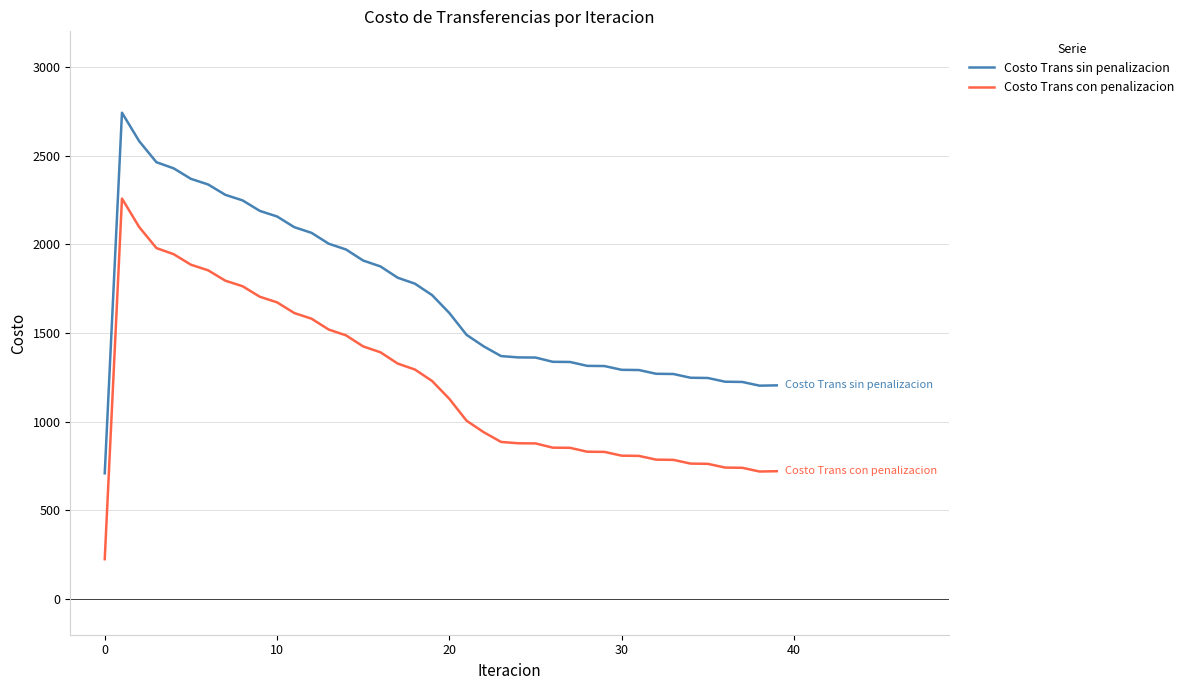

Rank the series by their average value, from lowest to highest.

Costo Trans con penalizacion, Costo Trans sin penalizacion